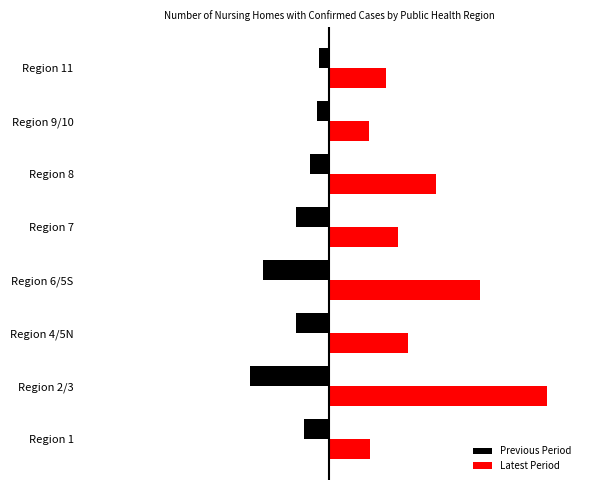

What is the difference between the maximum and minimum values in the Latest Period series?

200